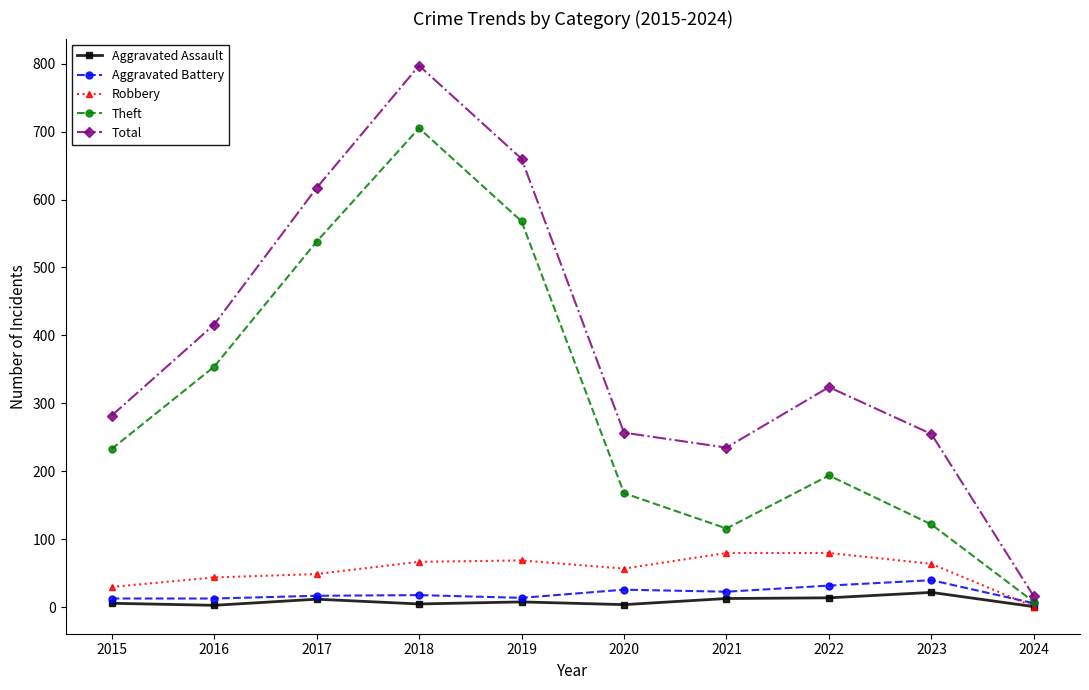

How many values in the Robbery series are below 64?

5